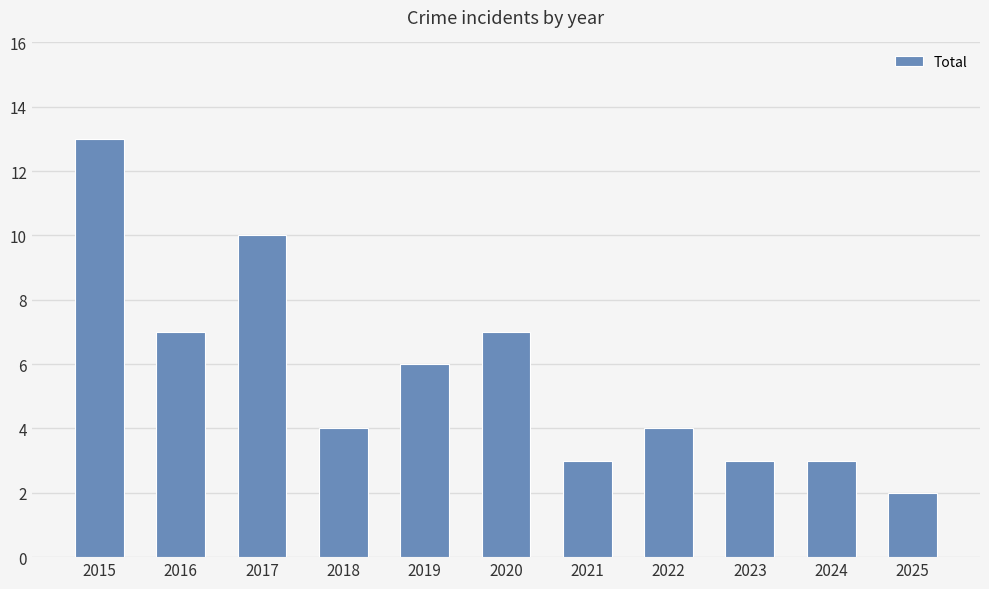

Are the bars horizontal?

No